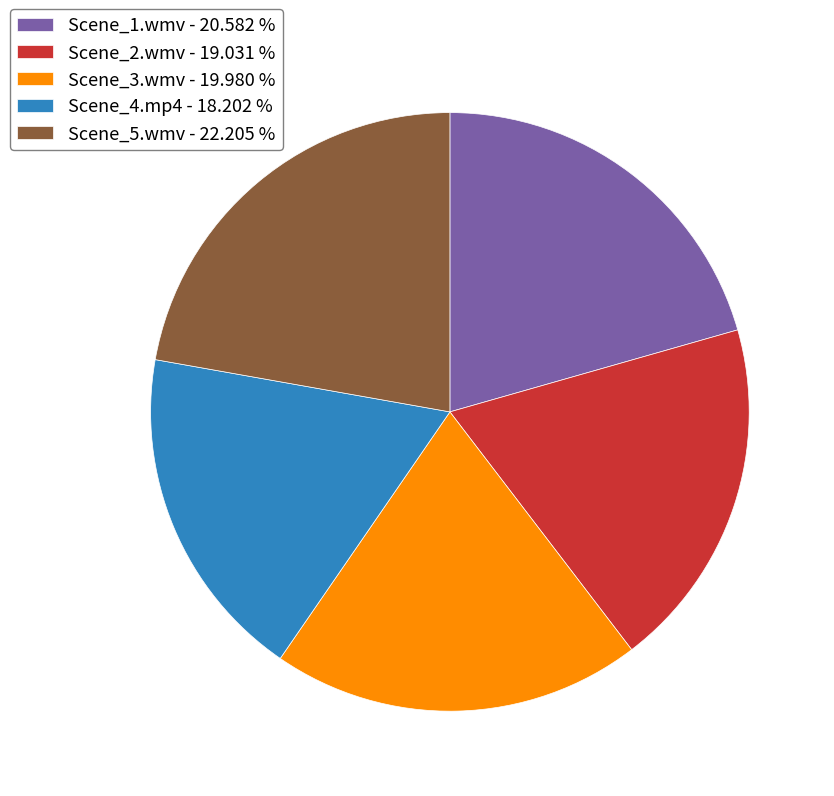

Do Scene_1.wmv - 20.582 % and Scene_5.wmv - 22.205 % together represent more than half of the pie?

No